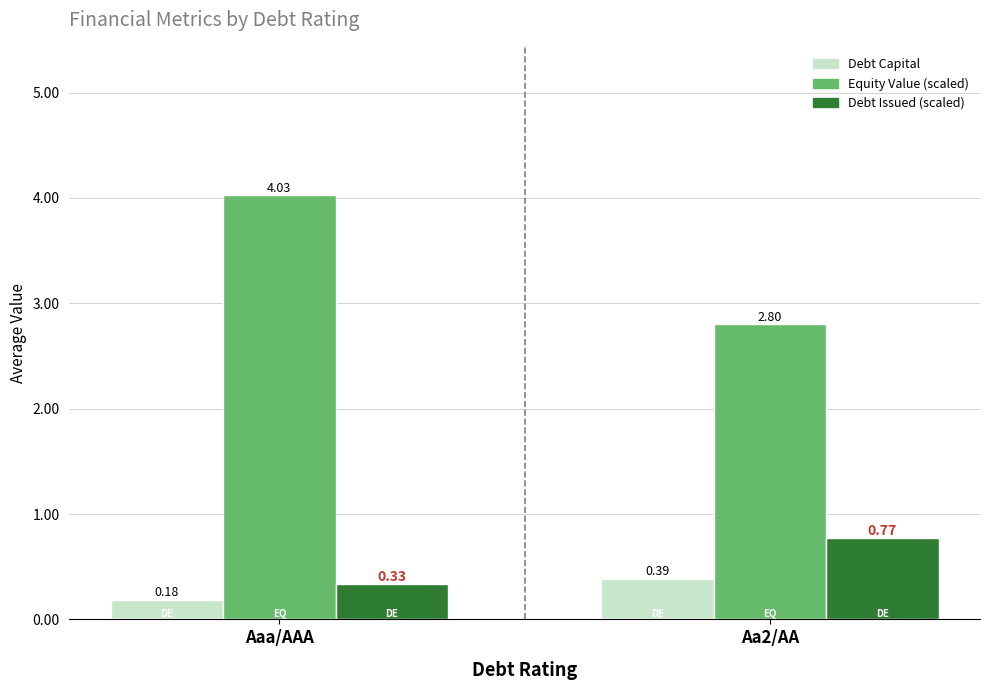

At which category is the sum across all series the highest?

Aaa/AAA